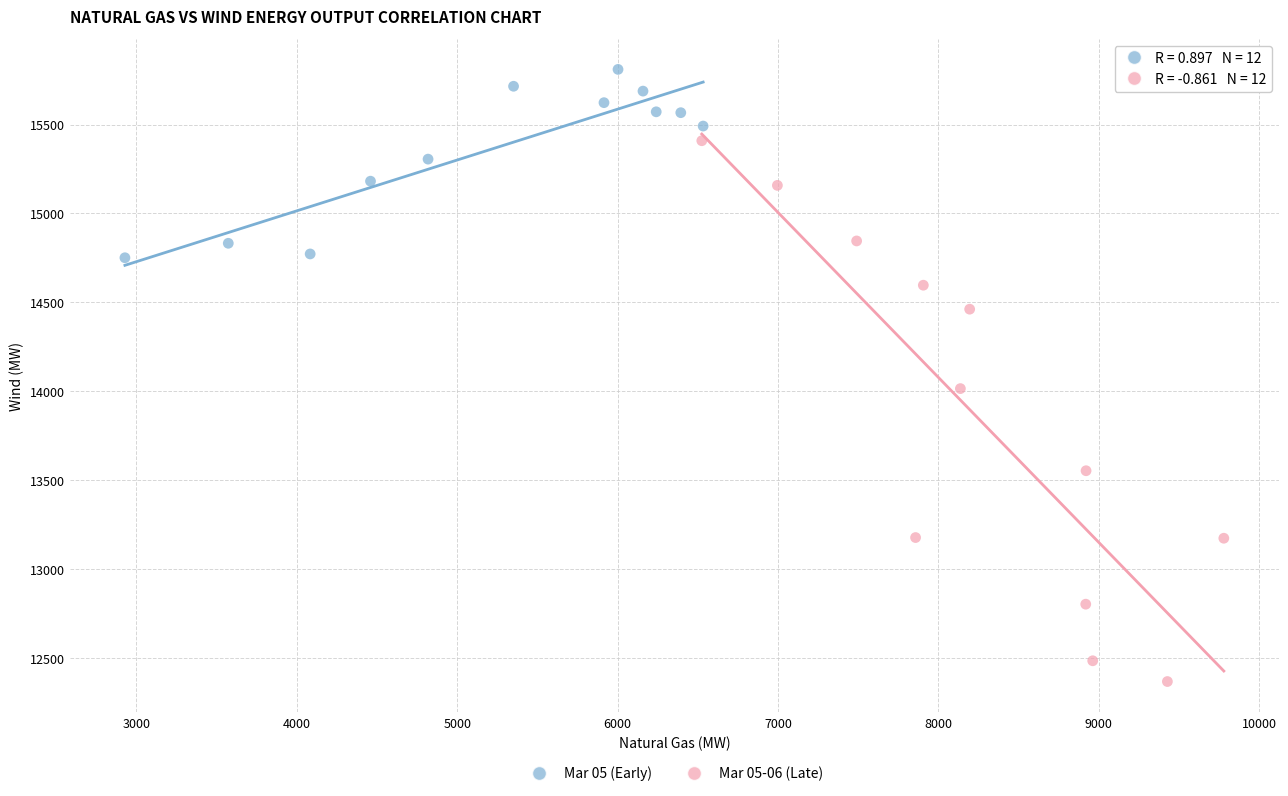

Which series has the widest spread of Y values?

Mar 05-06 (Late)